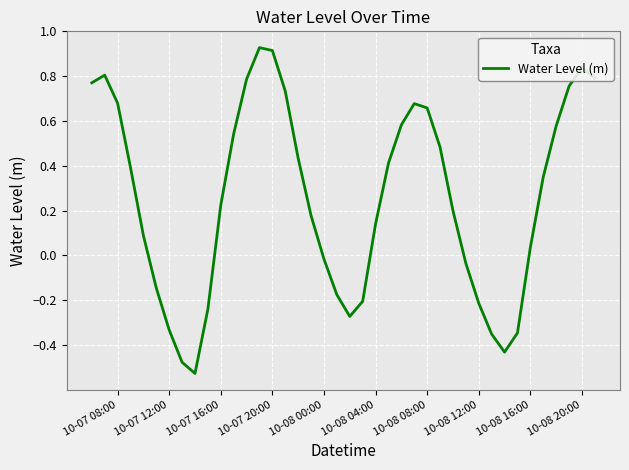

How many lines are shown in the chart?

1